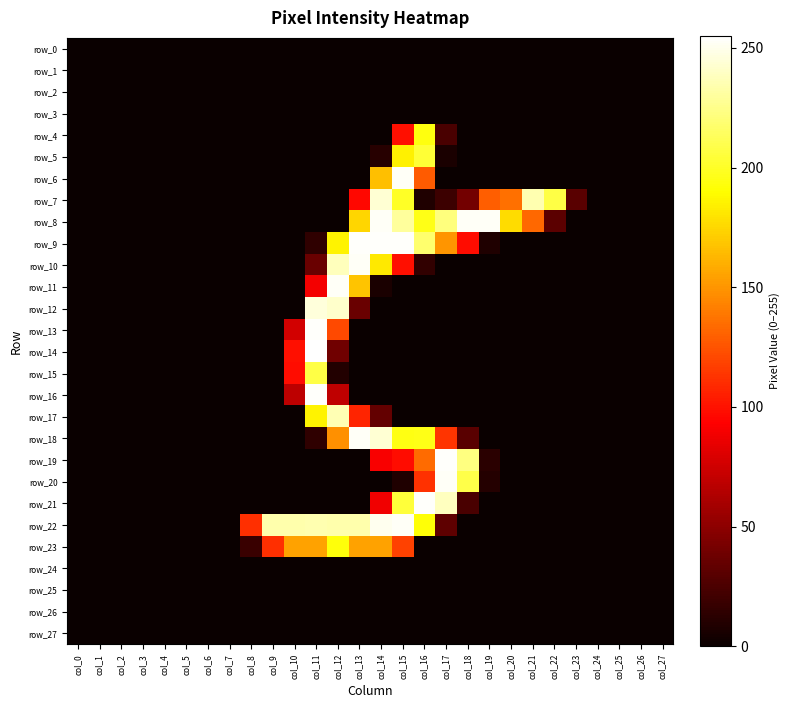

List the series in order of their peak value, lowest first.

row_0, row_1, row_2, row_3, row_24, row_25, row_26, row_27, row_23, row_4, row_5, row_15, row_17, row_7, row_12, row_6, row_8, row_10, row_11, row_18, row_20, row_22, row_9, row_13, row_16, row_19, row_21, row_14